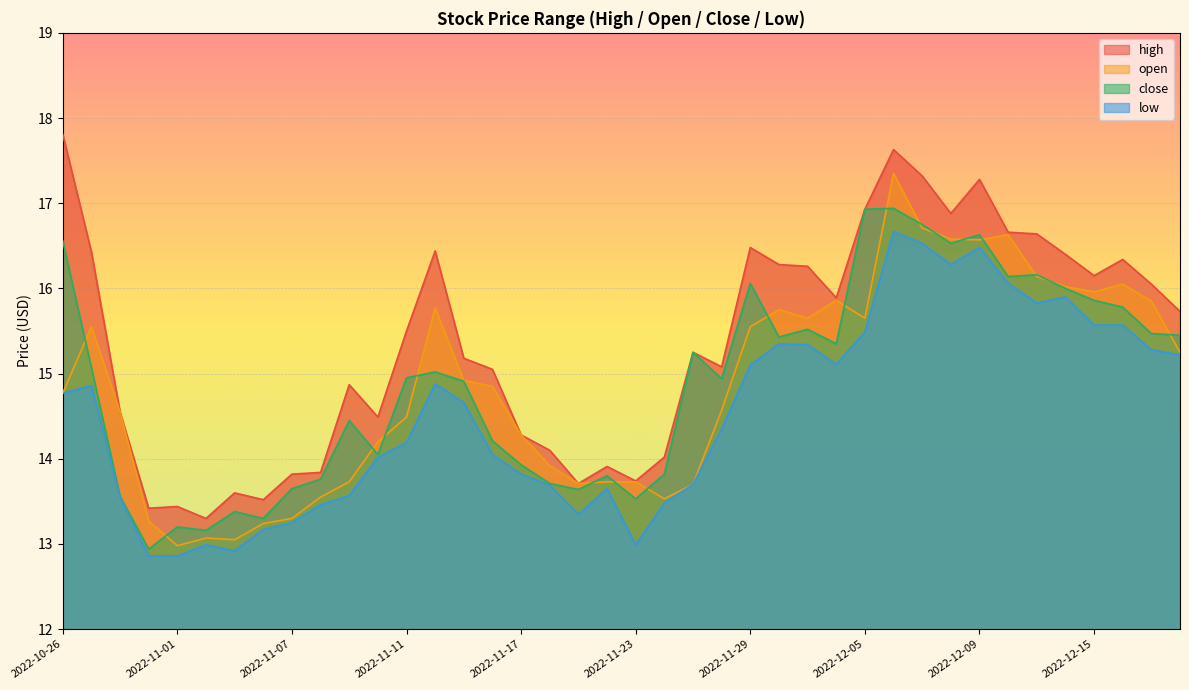

Where does the high series first go above 15?

2022-10-26